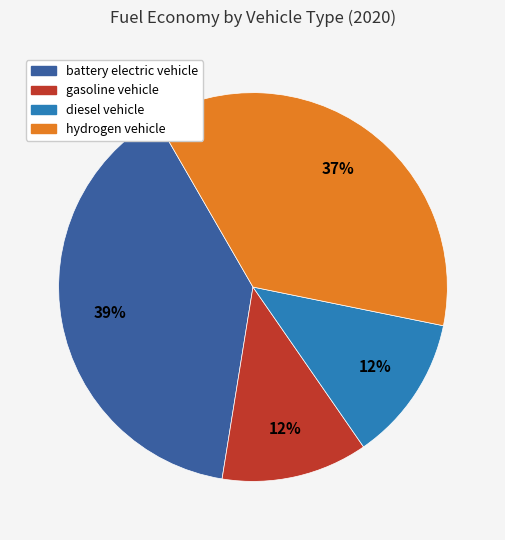

Does diesel vehicle account for over 50% of the chart?

No